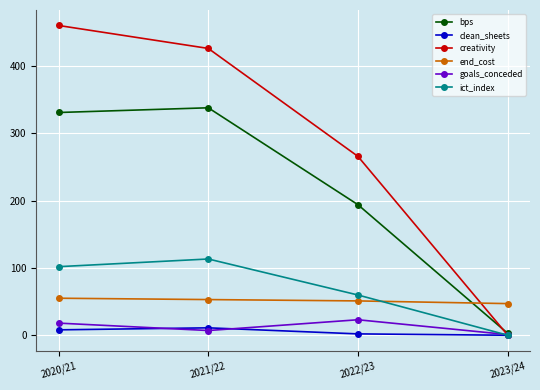

What position from the left is 2021/22?

2